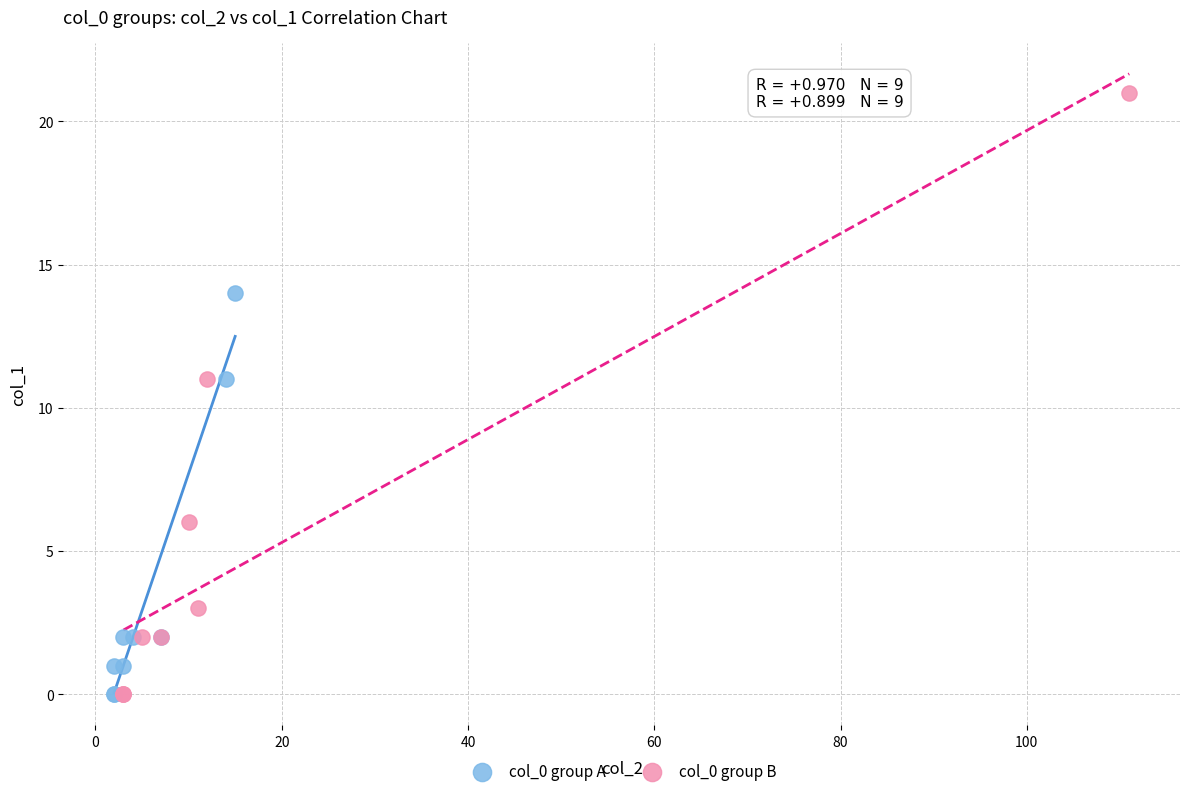

Which series has the largest Y range (max minus min)?

col_0 group B